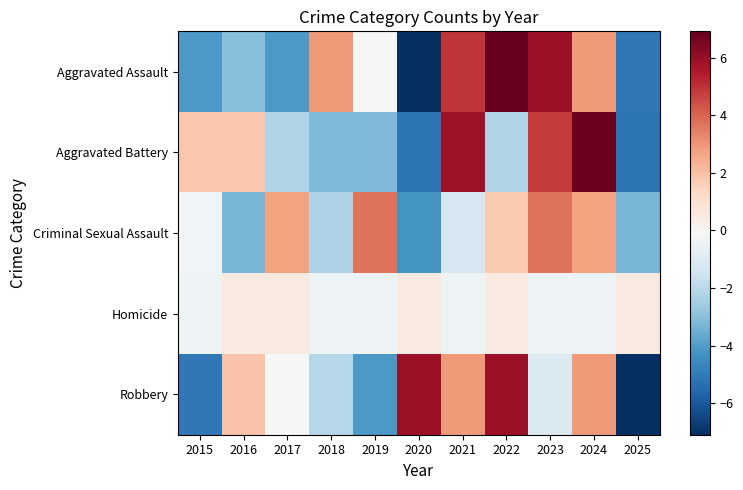

List the series in order of their peak value, highest first.

Aggravated Assault, Aggravated Battery, Robbery, Criminal Sexual Assault, Homicide